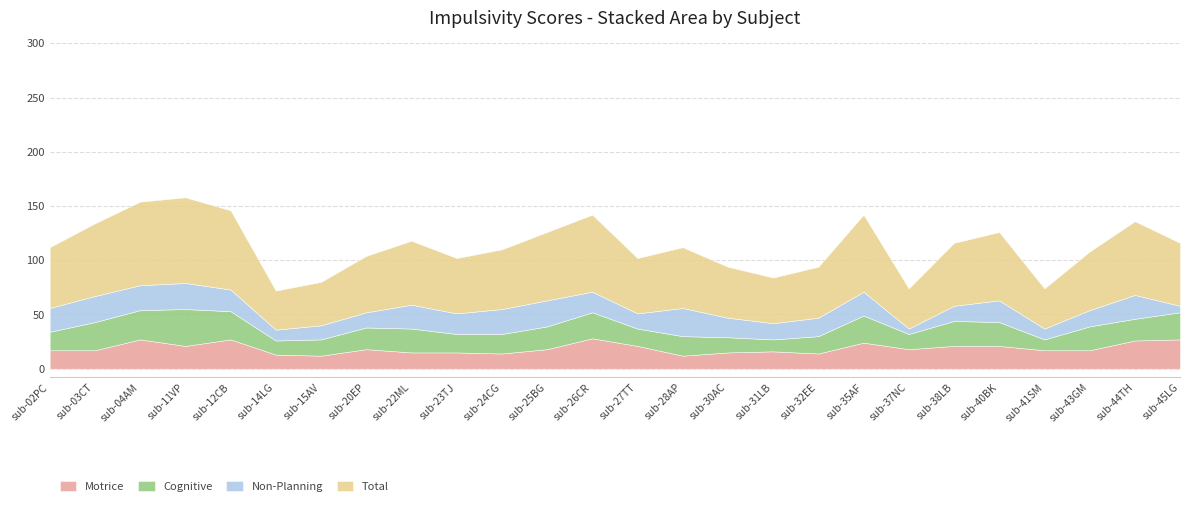

Is it true that Motrice equals 49 at sub-26CR?

False